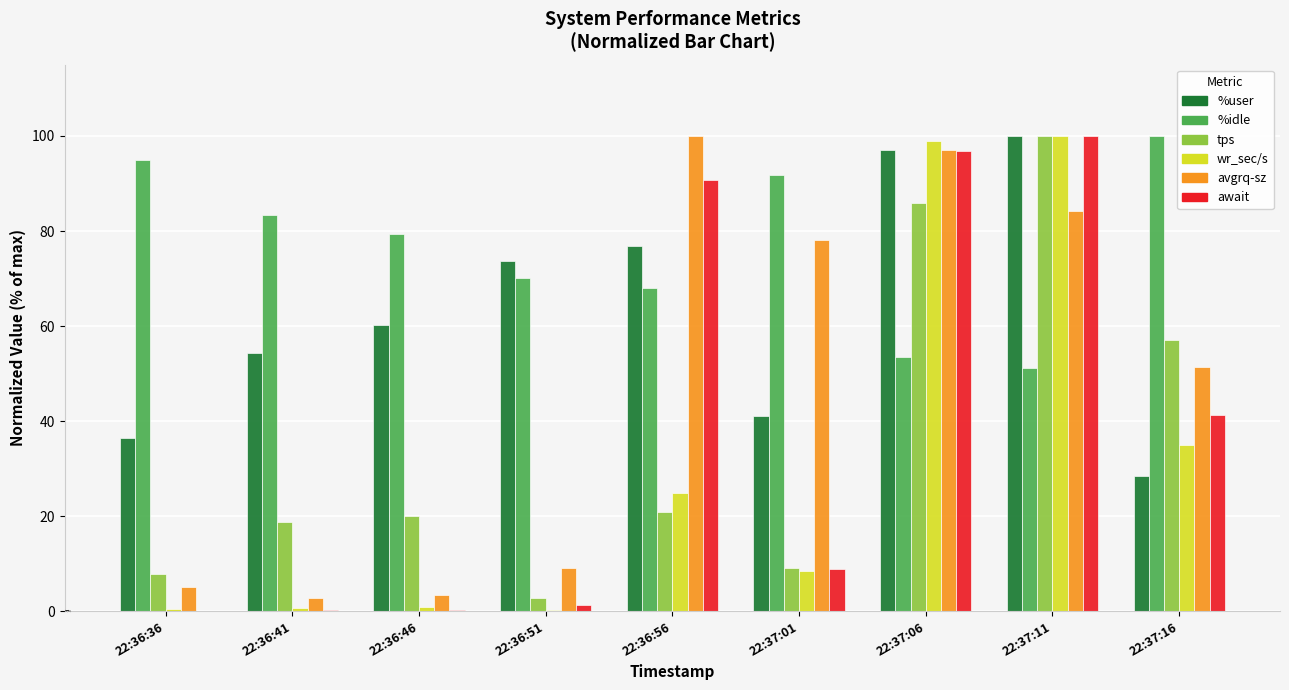

Is it true that tps equals 20.9 at 22:36:56?

True